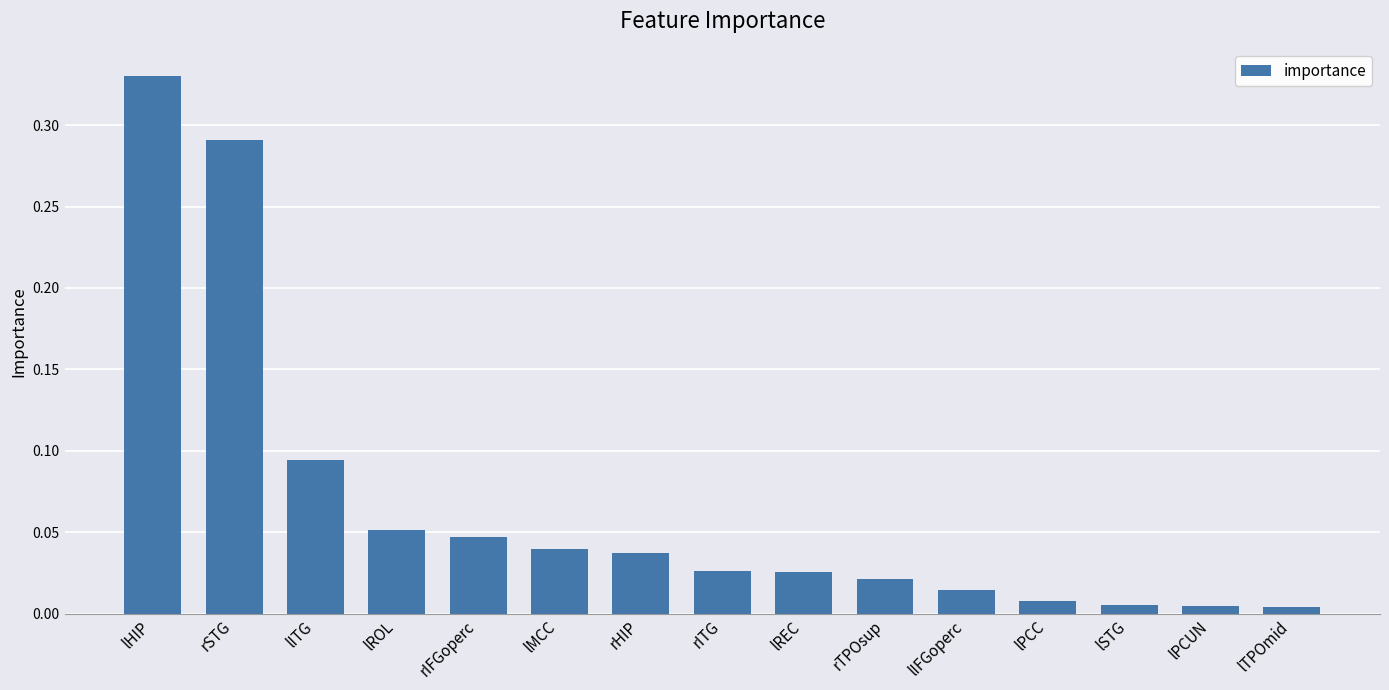

What position from the right is lITG?

13